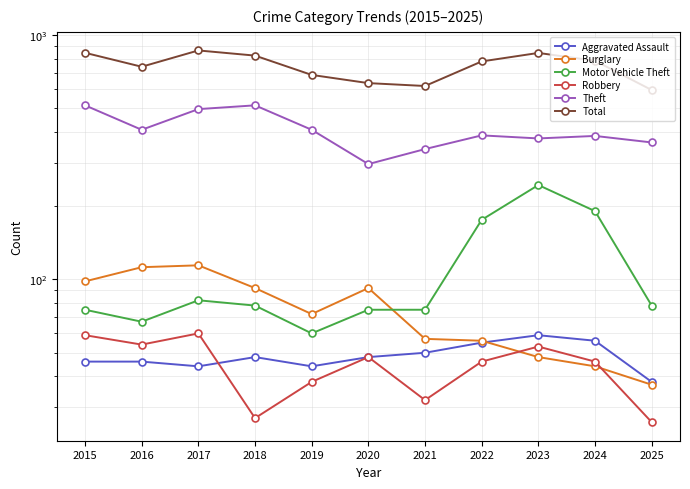

At which category does Burglary reach its first local valley?

2019